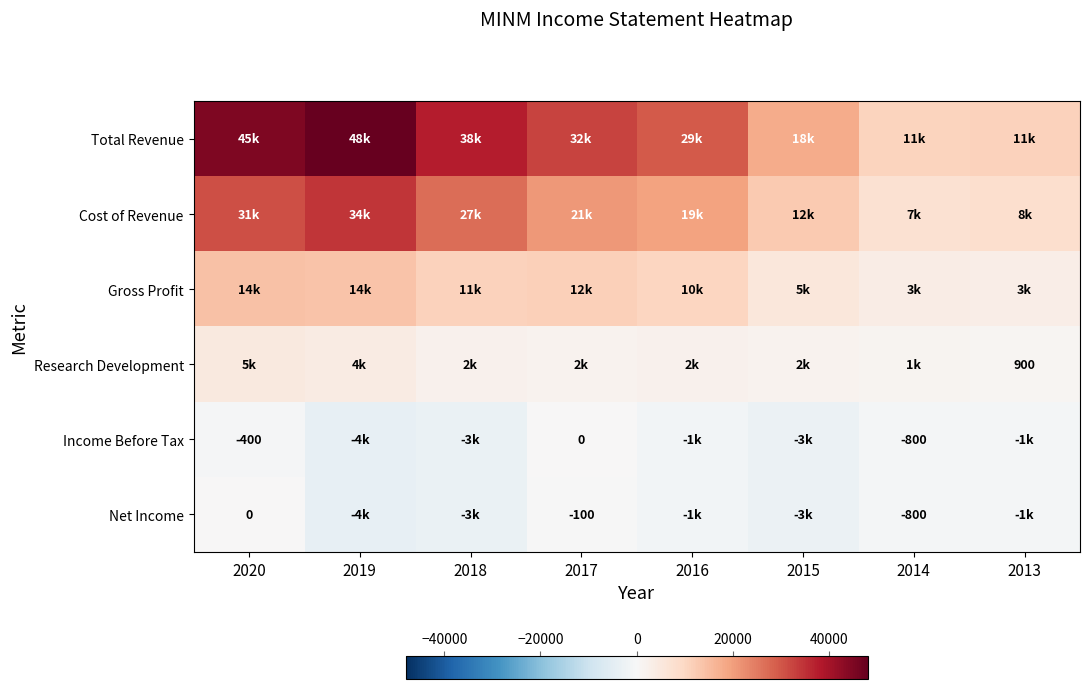

The value of Income Before Tax at 2020 is -400. True or false?

True